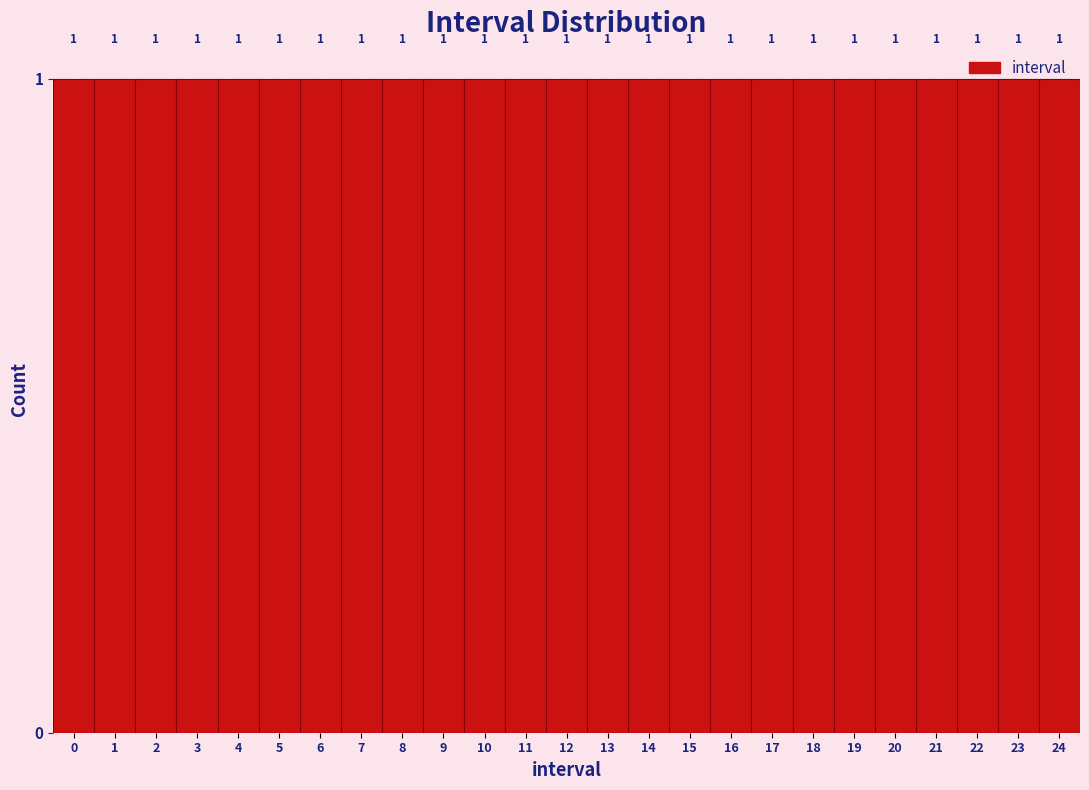

Reading left to right, list every bar in this chart as the range it spans on the x-axis followed by its height.

-0.5 to 0.5: 1
0.5 to 1.5: 1
1.5 to 2.5: 1
2.5 to 3.5: 1
3.5 to 4.5: 1
4.5 to 5.5: 1
5.5 to 6.5: 1
6.5 to 7.5: 1
7.5 to 8.5: 1
8.5 to 9.5: 1
9.5 to 10.5: 1
10.5 to 11.5: 1
11.5 to 12.5: 1
12.5 to 13.5: 1
13.5 to 14.5: 1
14.5 to 15.5: 1
15.5 to 16.5: 1
16.5 to 17.5: 1
17.5 to 18.5: 1
18.5 to 19.5: 1
19.5 to 20.5: 1
20.5 to 21.5: 1
21.5 to 22.5: 1
22.5 to 23.5: 1
23.5 to 24.5: 1